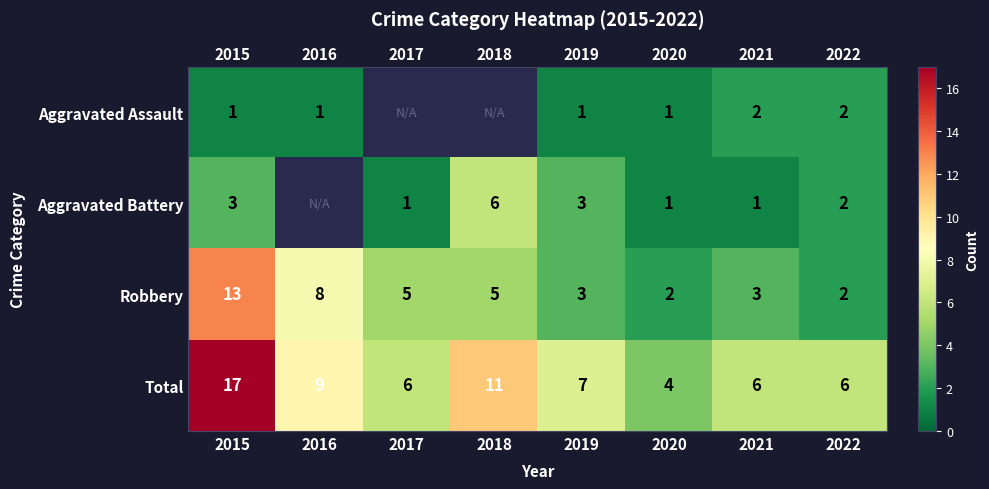

Which category has the highest value in the Robbery series?

2015